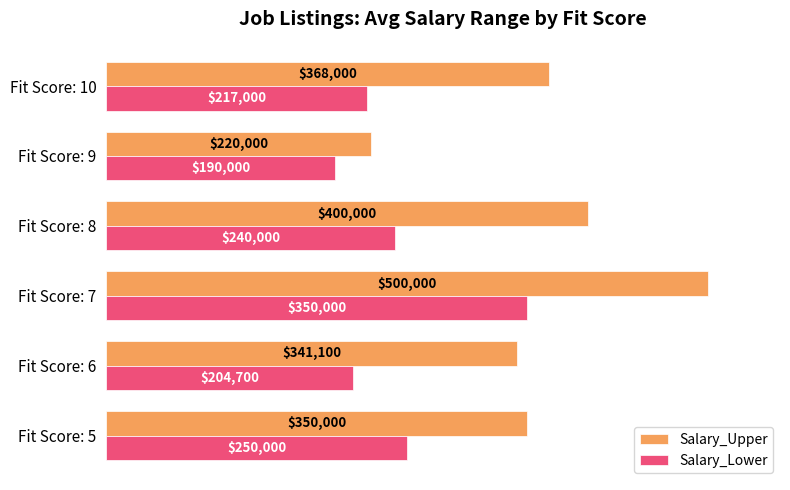

Which category has the lowest value in the Salary_Upper series?

Fit Score: 9